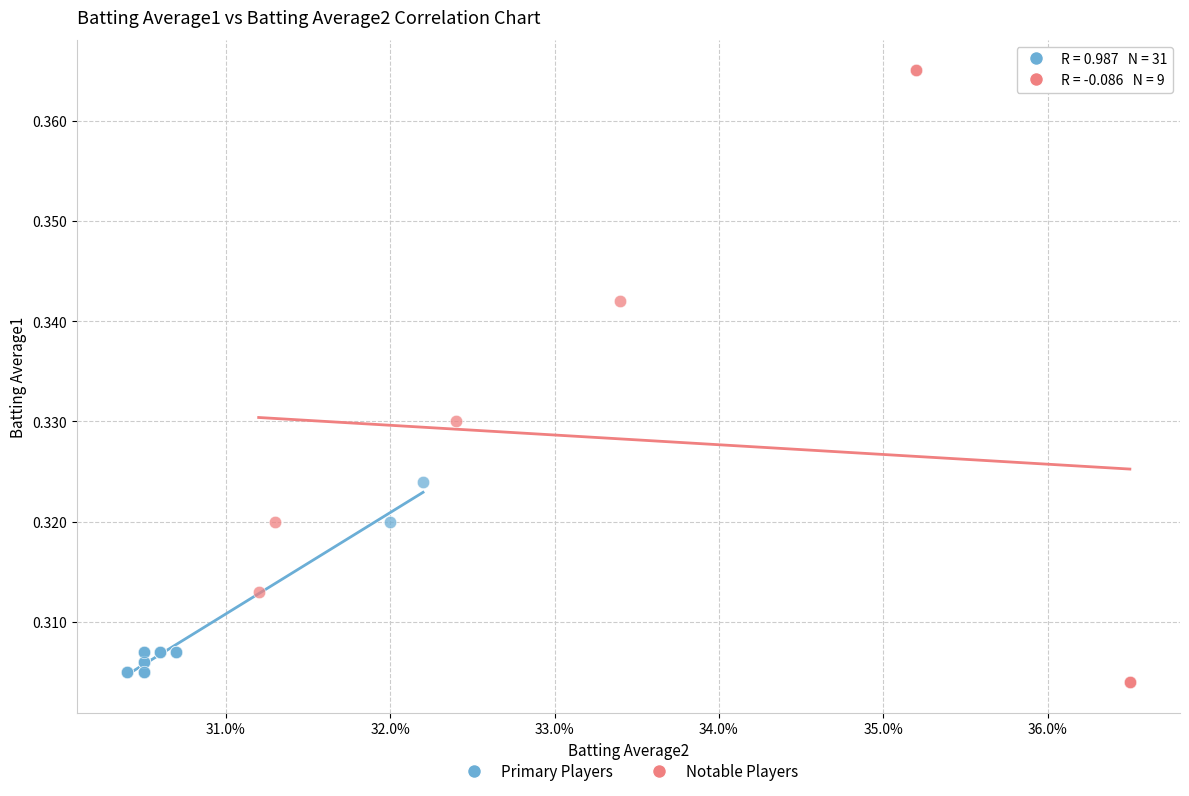

Which series has the largest Y range (max minus min)?

Notable Players